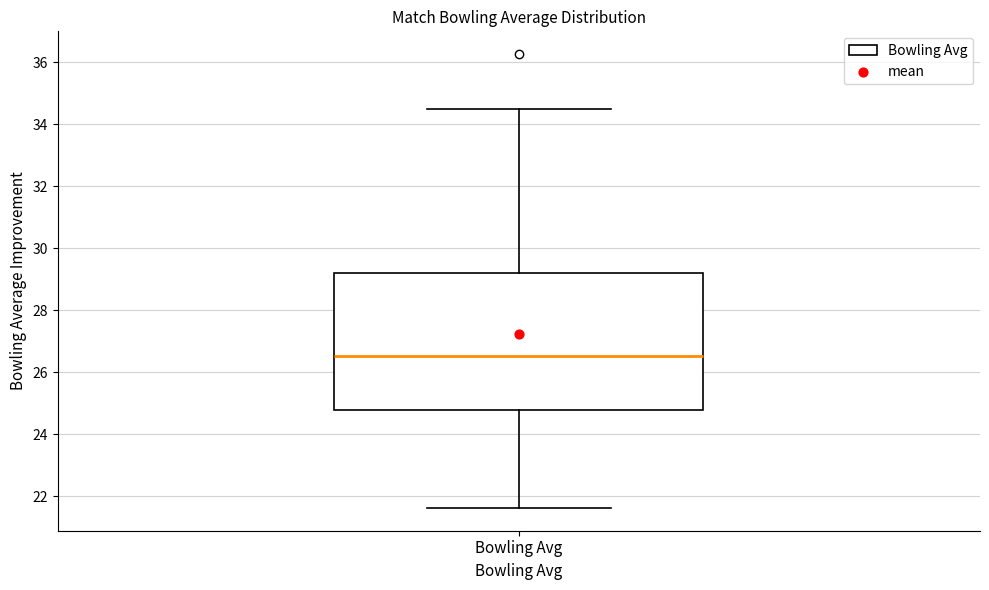

Where is the lower edge of the box for Bowling Avg on the y-axis? The values are not printed on the chart, so give them approximately, as read against the axis.

24.8